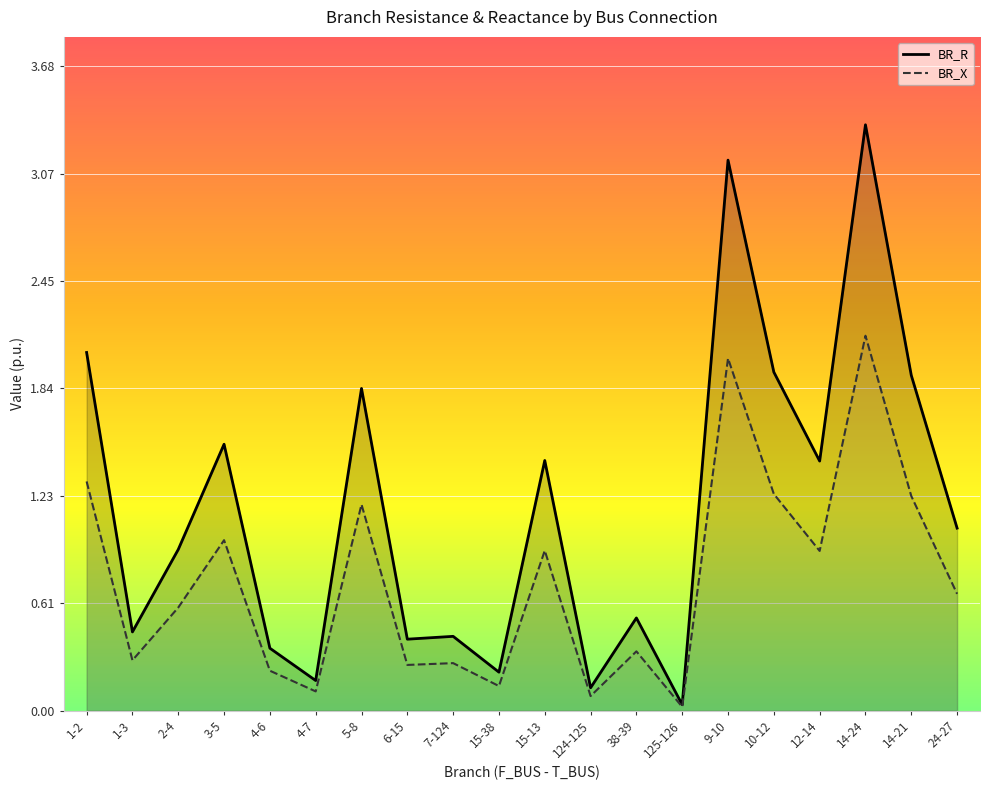

What is the value of the BR_R point at the 18th from the left?

3.3